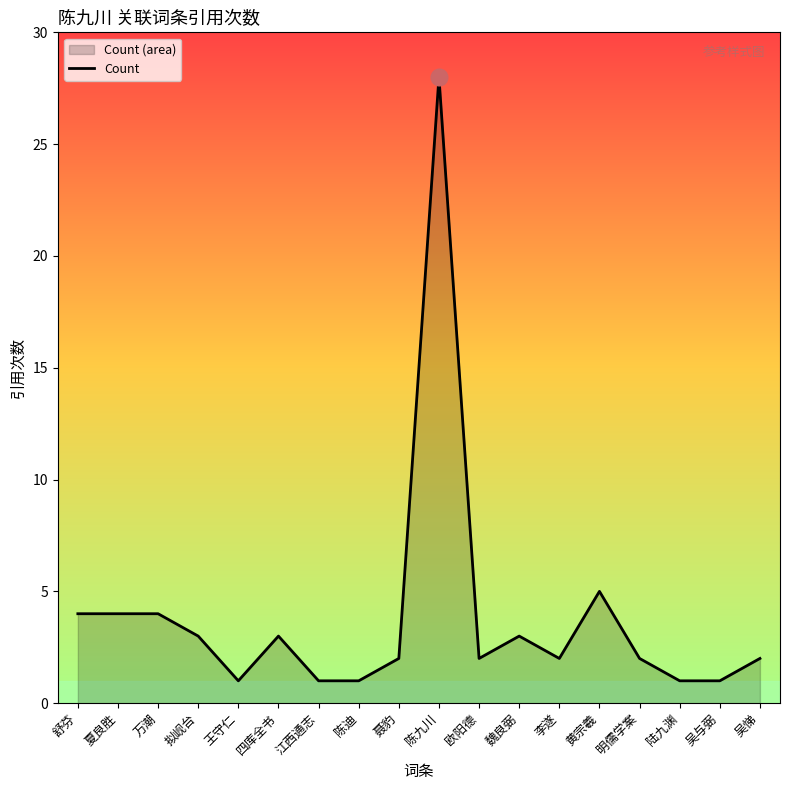

How many interior local peaks (higher than both neighbors) does the data have?

4